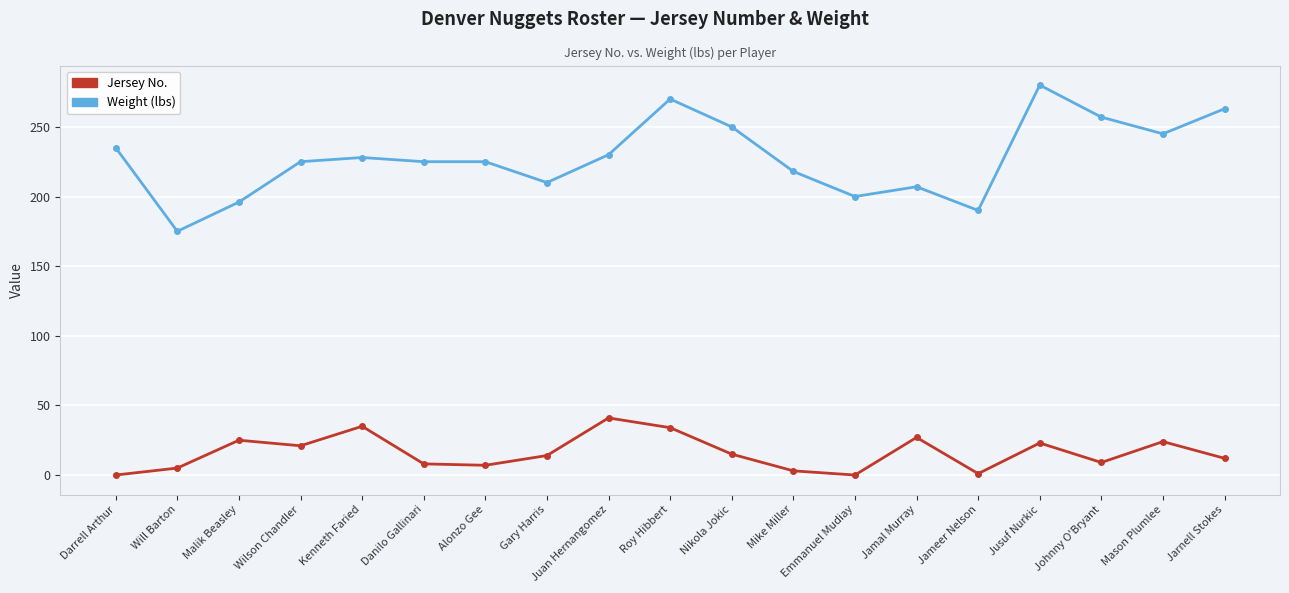

At which label does Weight (lbs) reach its peak?

Jusuf Nurkic